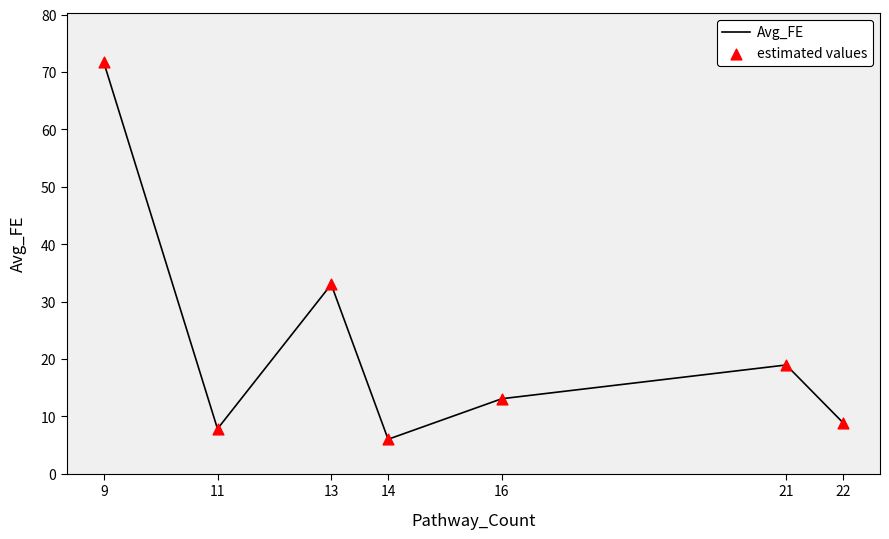

What is the average value?

22.8